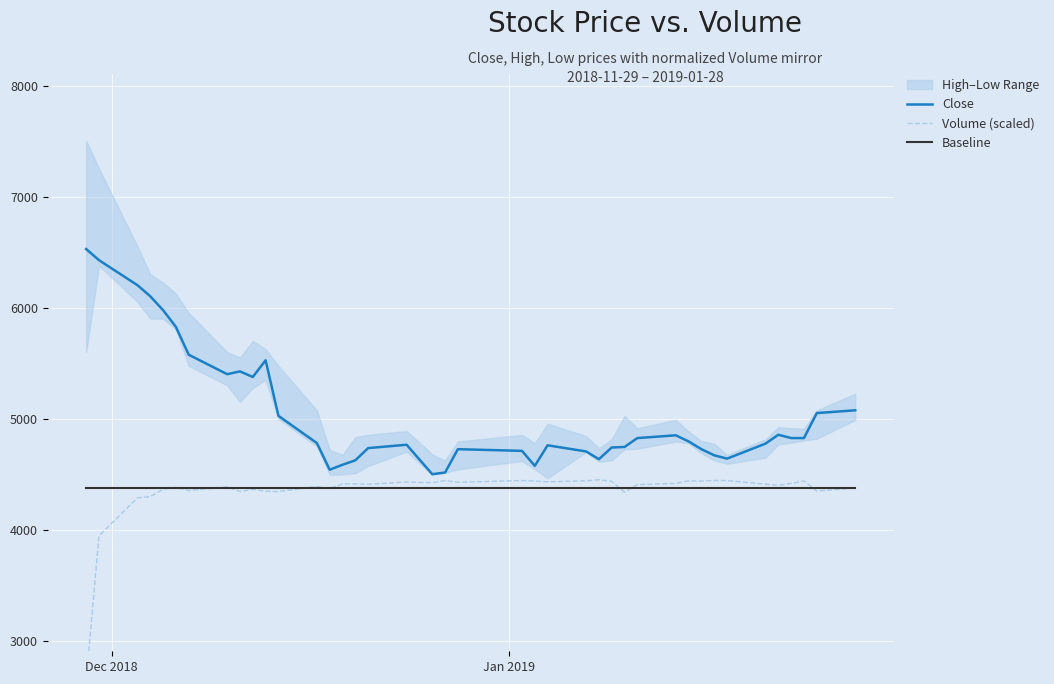

True or false: Baseline and Close cross at least once.

False